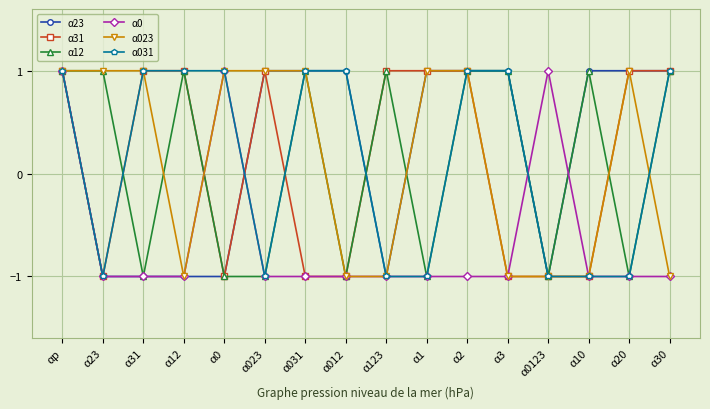

The value of α23 at α0 is -1. True or false?

True